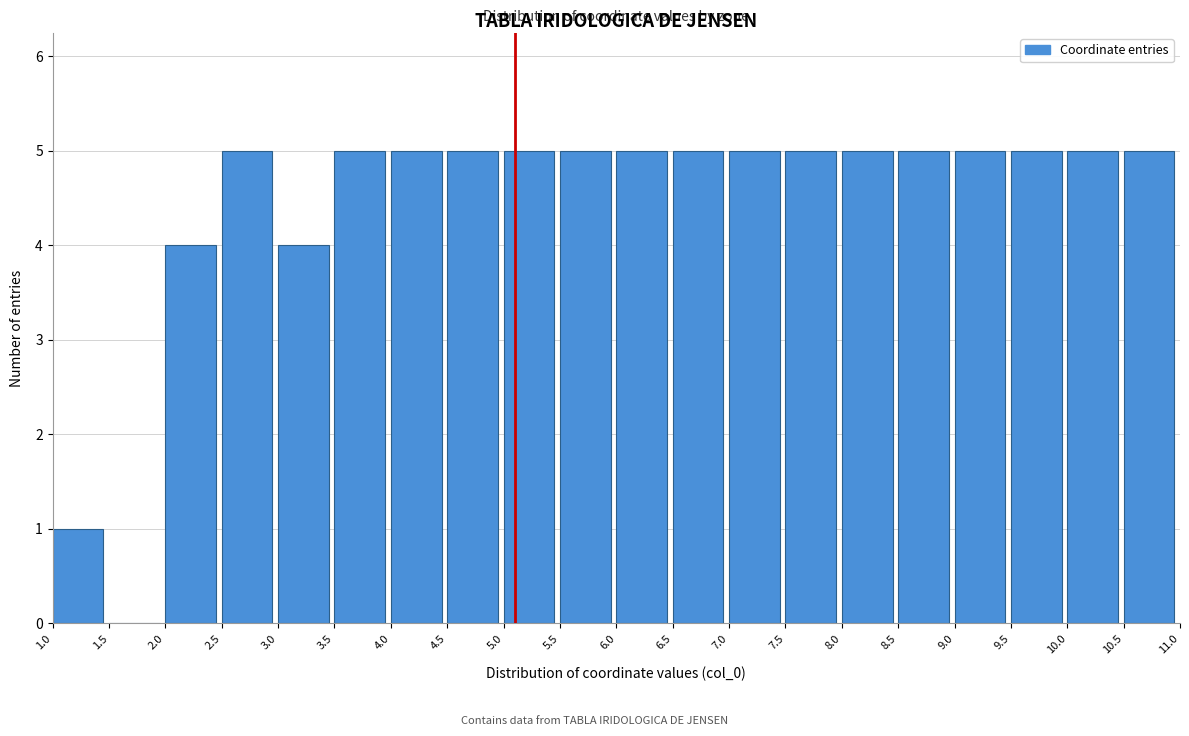

Reading left to right, transcribe this chart: for each bar, give the range it covers on the x-axis and its height. The values are not printed on the chart, so give them approximately, as read against the axis.

1.0 to 1.5: 1
1.5 to 2.0: 0
2.0 to 2.5: 4
2.5 to 3.0: 5
3.0 to 3.5: 4
3.5 to 4.0: 5
4.0 to 4.5: 5
4.5 to 5.0: 5
5.0 to 5.5: 5
5.5 to 6.0: 5
6.0 to 6.5: 5
6.5 to 7.0: 5
7.0 to 7.5: 5
7.5 to 8.0: 5
8.0 to 8.5: 5
8.5 to 9.0: 5
9.0 to 9.5: 5
9.5 to 10.0: 5
10.0 to 10.5: 5
10.5 to 11.0: 5